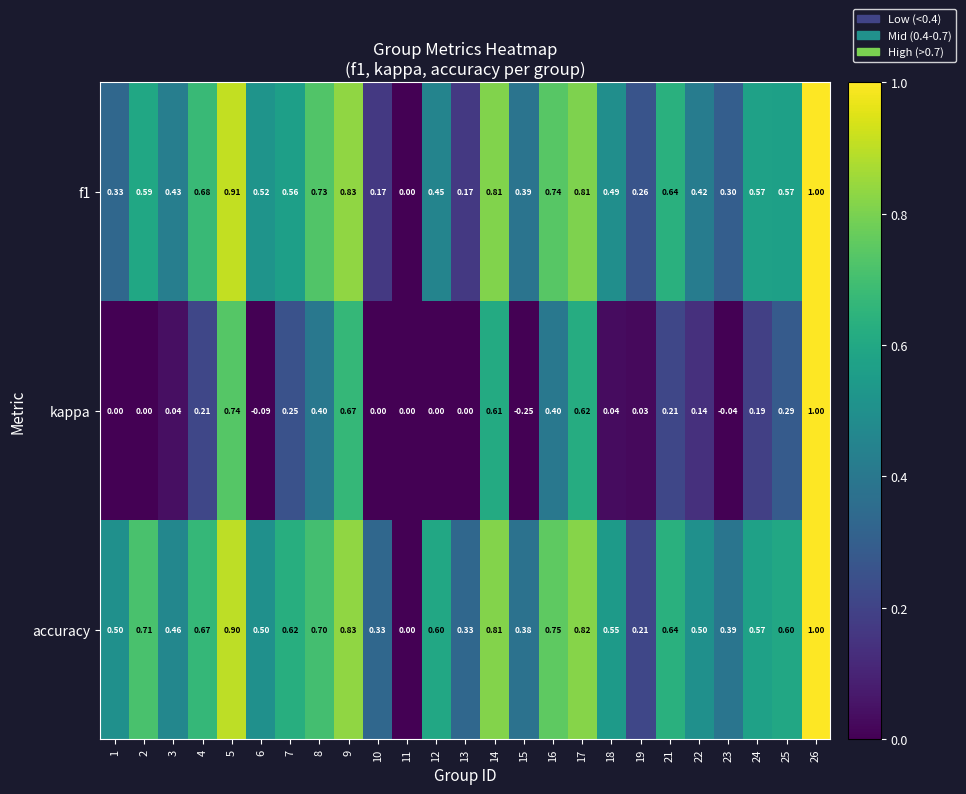

Is the value of f1 at 17 greater than the value of kappa at 16?

Yes